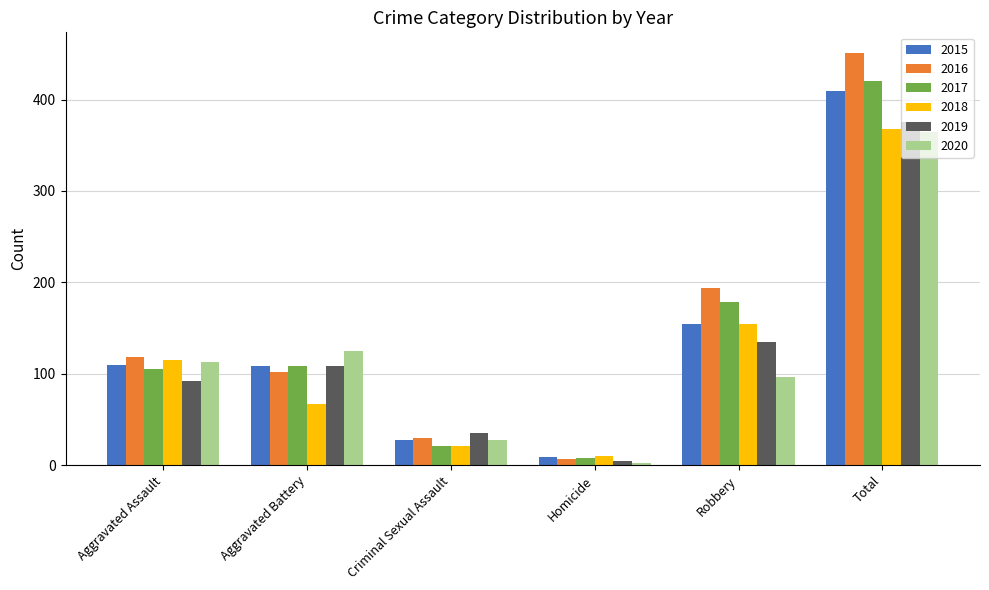

Is it true that 2015 equals 547 at Total?

False